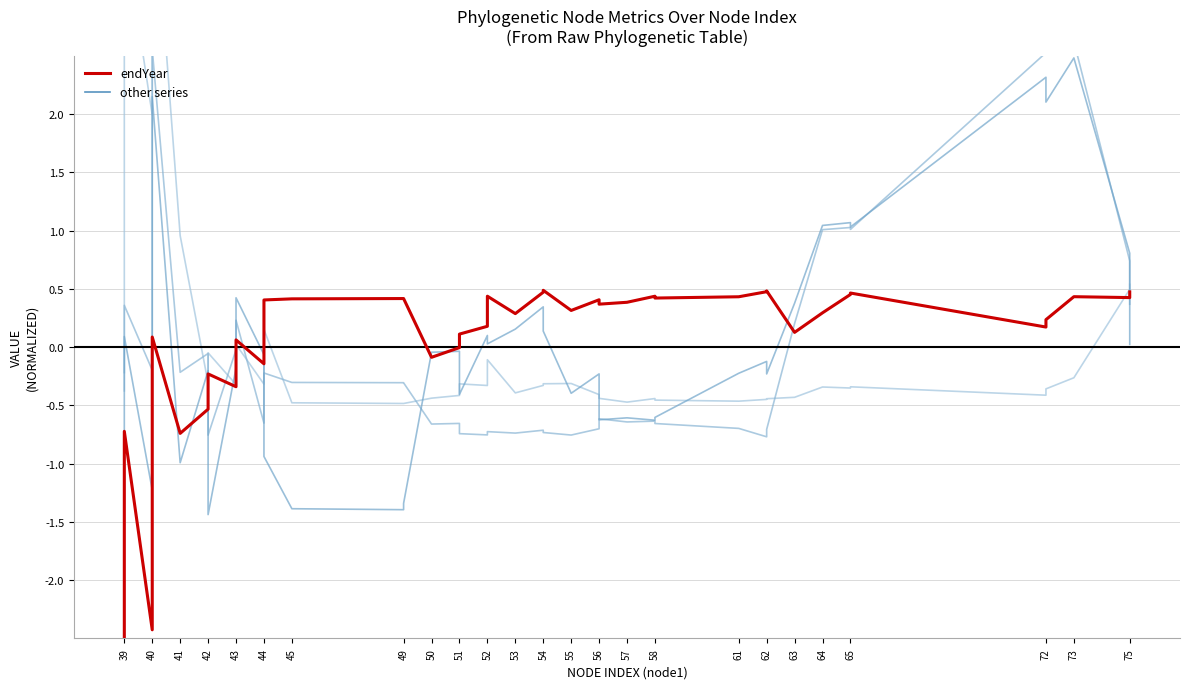

At how many categories does at least one series exceed 0?

33